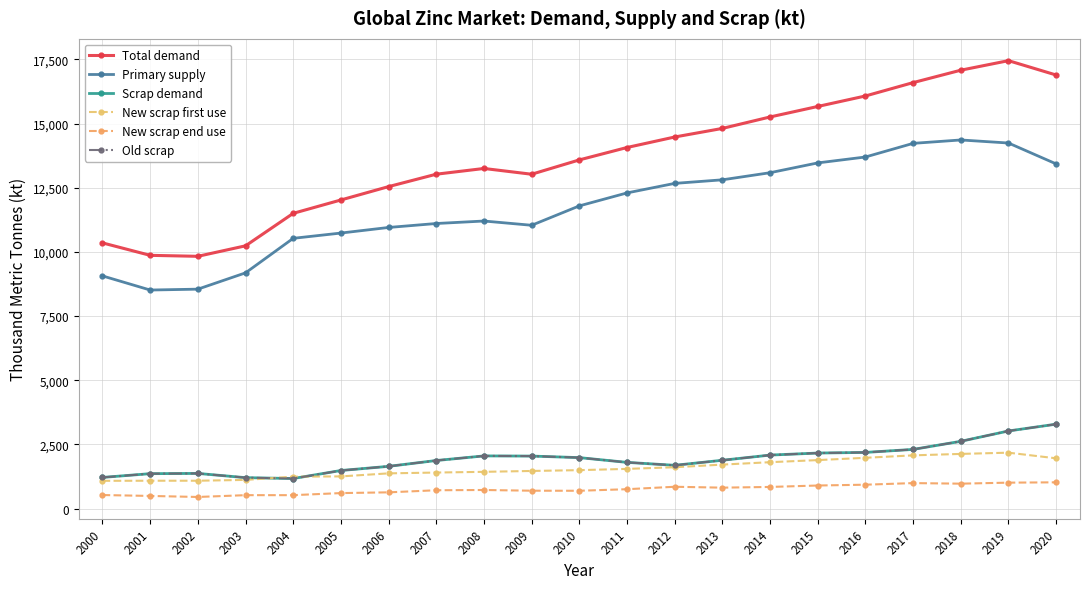

What is the highest value of the New scrap first use series?

2180.8